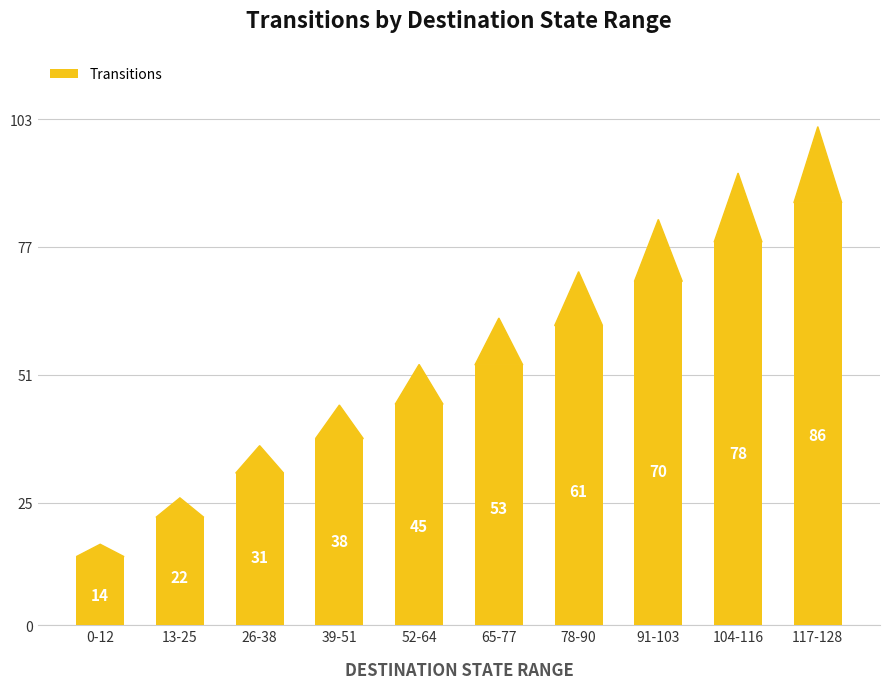

Reading left to right, list all the values displayed in this chart.

0-12=14	13-25=22	26-38=31	39-51=38	52-64=45	65-77=53	78-90=61	91-103=70	104-116=78	117-128=86